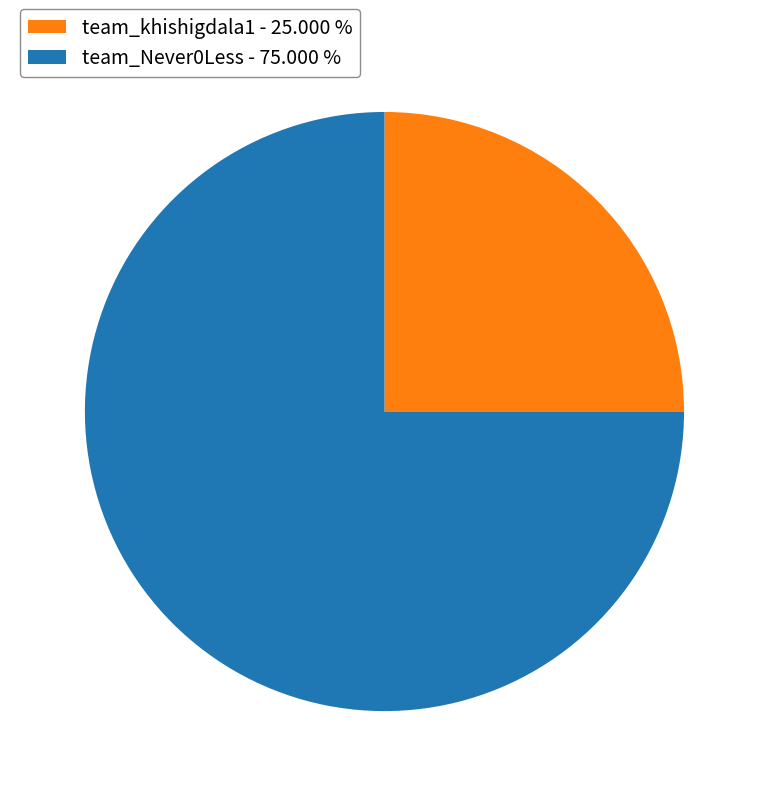

The team_khishigdala1 slice represents 25% of the pie. True or false?

True